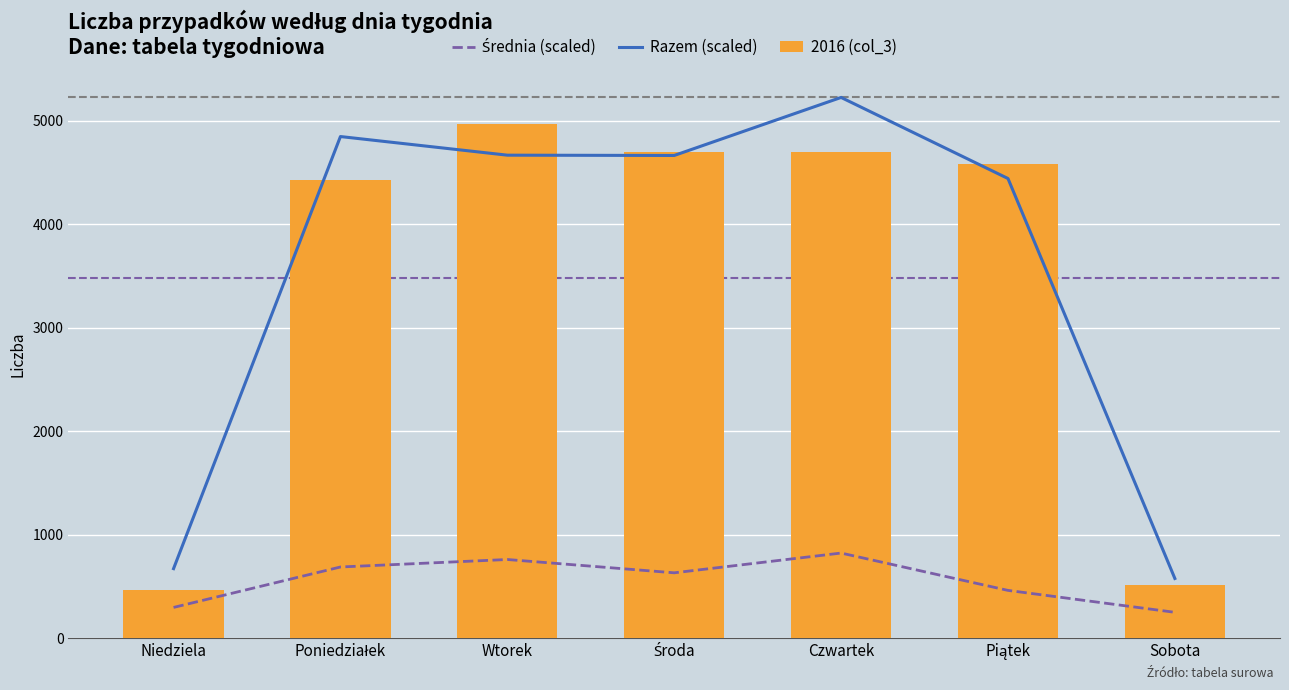

What is the value of the Średnia (scaled) bar at the 2nd from the left?

689.4